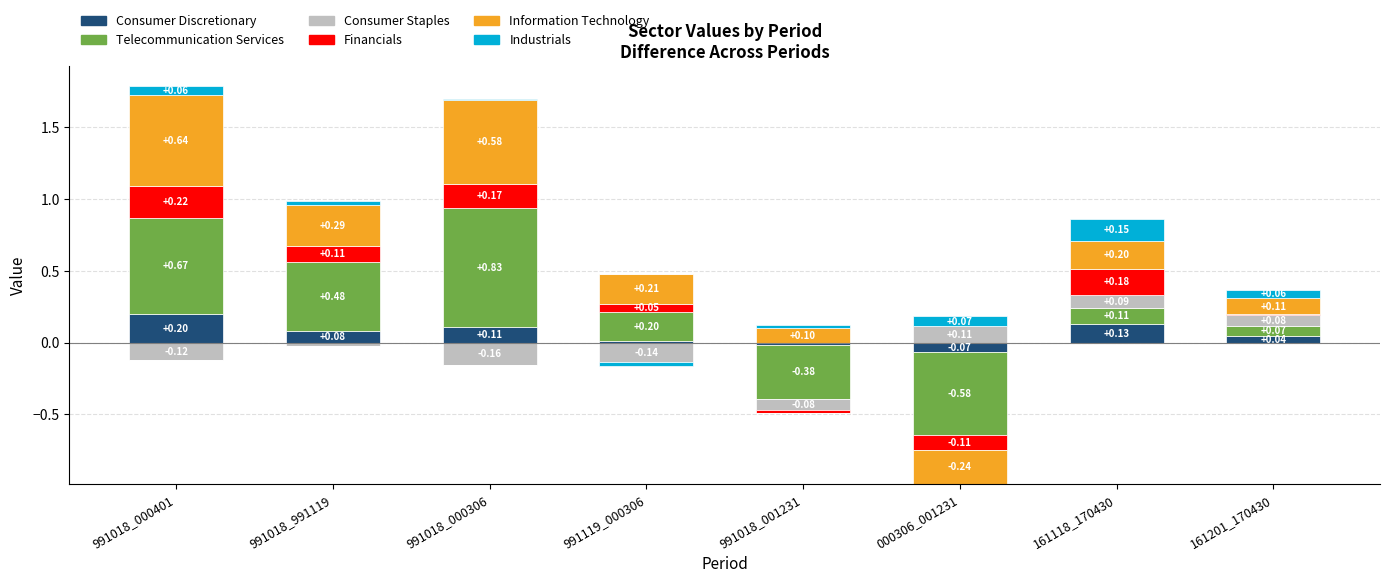

How many distinct data groups are displayed?

6